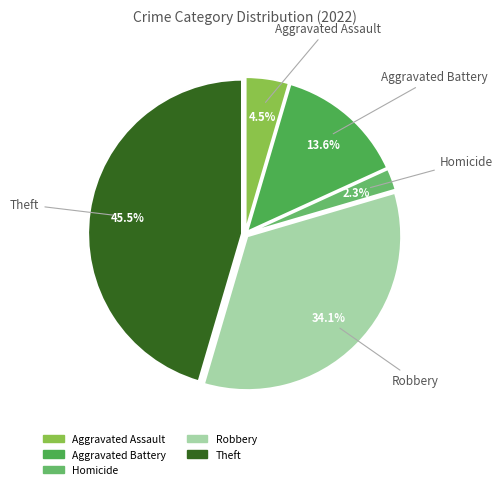

Count the number of slices in the pie.

5